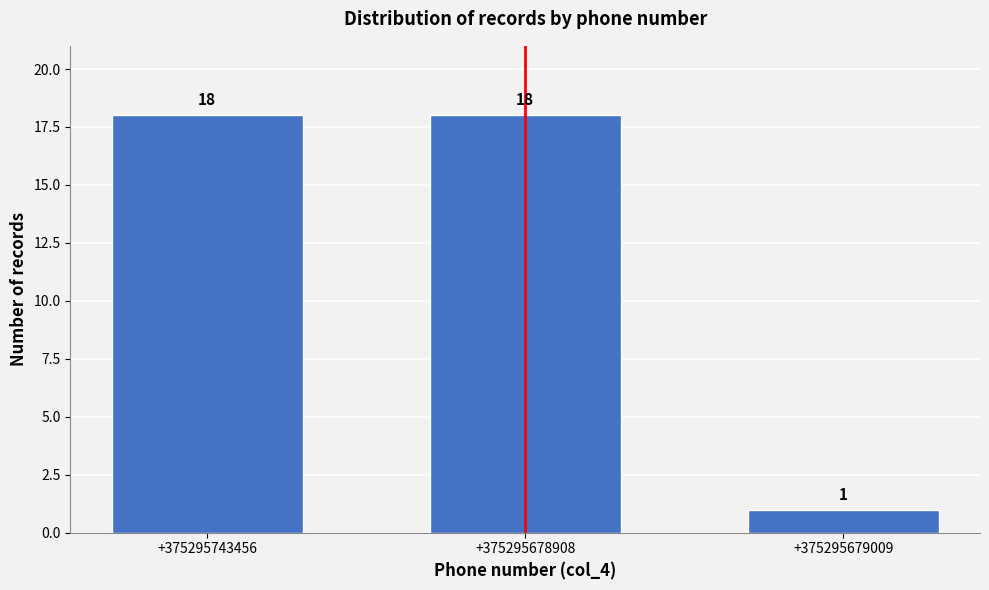

Reading right to left, list all the values displayed in this chart.

+375295679009=1	+375295678908=18	+375295743456=18